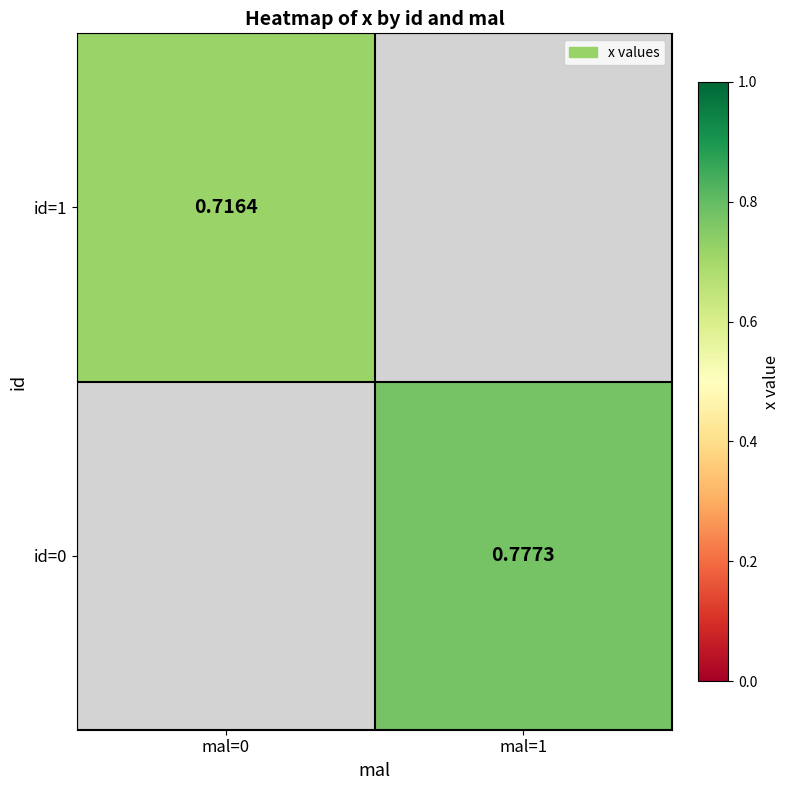

At how many categories does at least one series exceed 0?

2